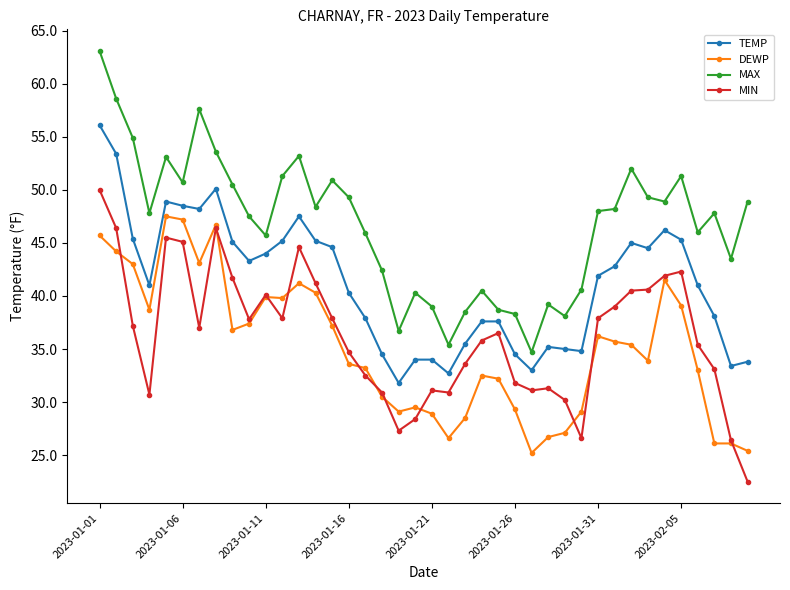

What is the lowest value of the MAX series?

34.7